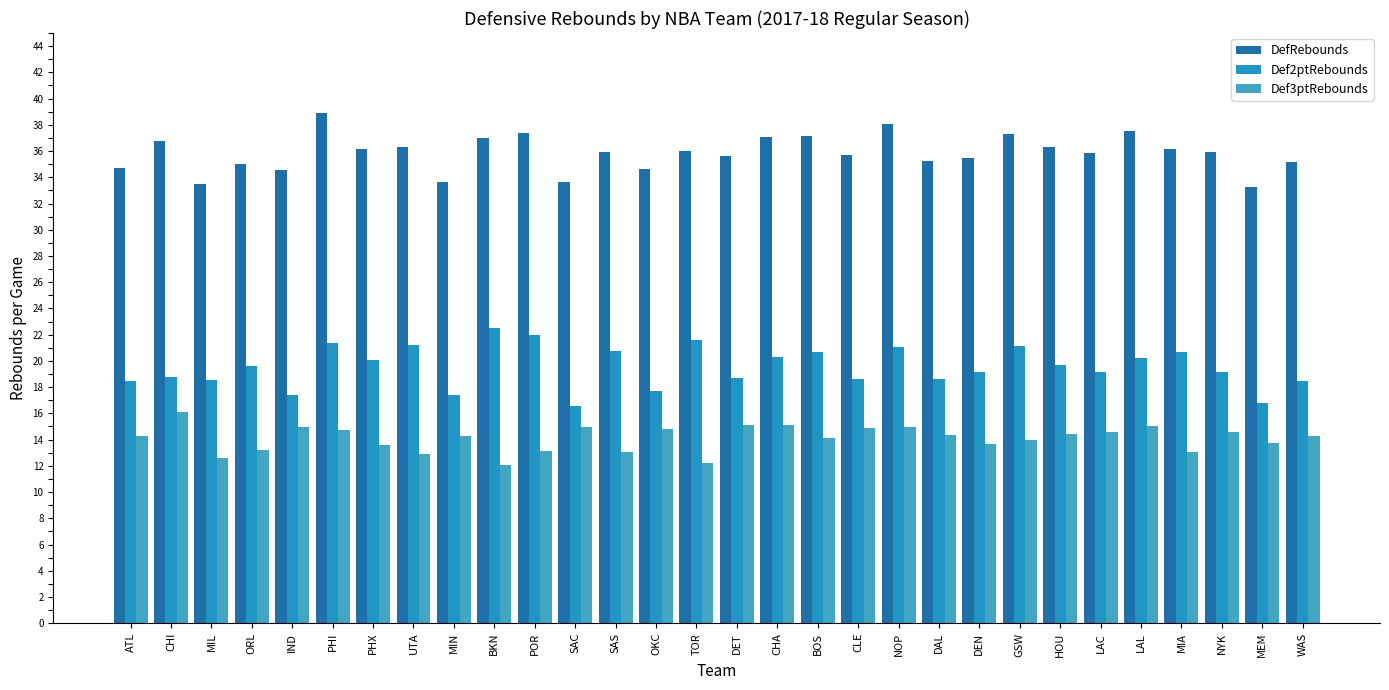

At how many categories does at least one series exceed 23?

30